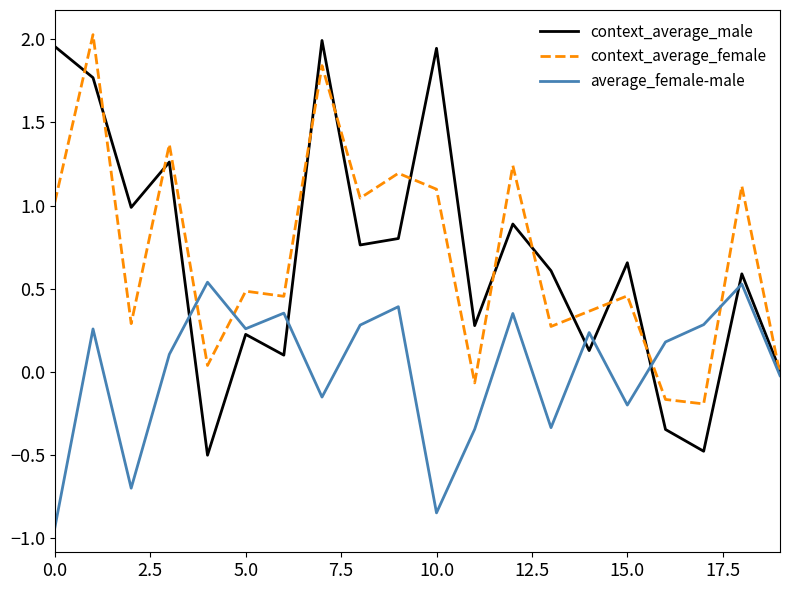

Which series has the widest spread of values?

context_average_male